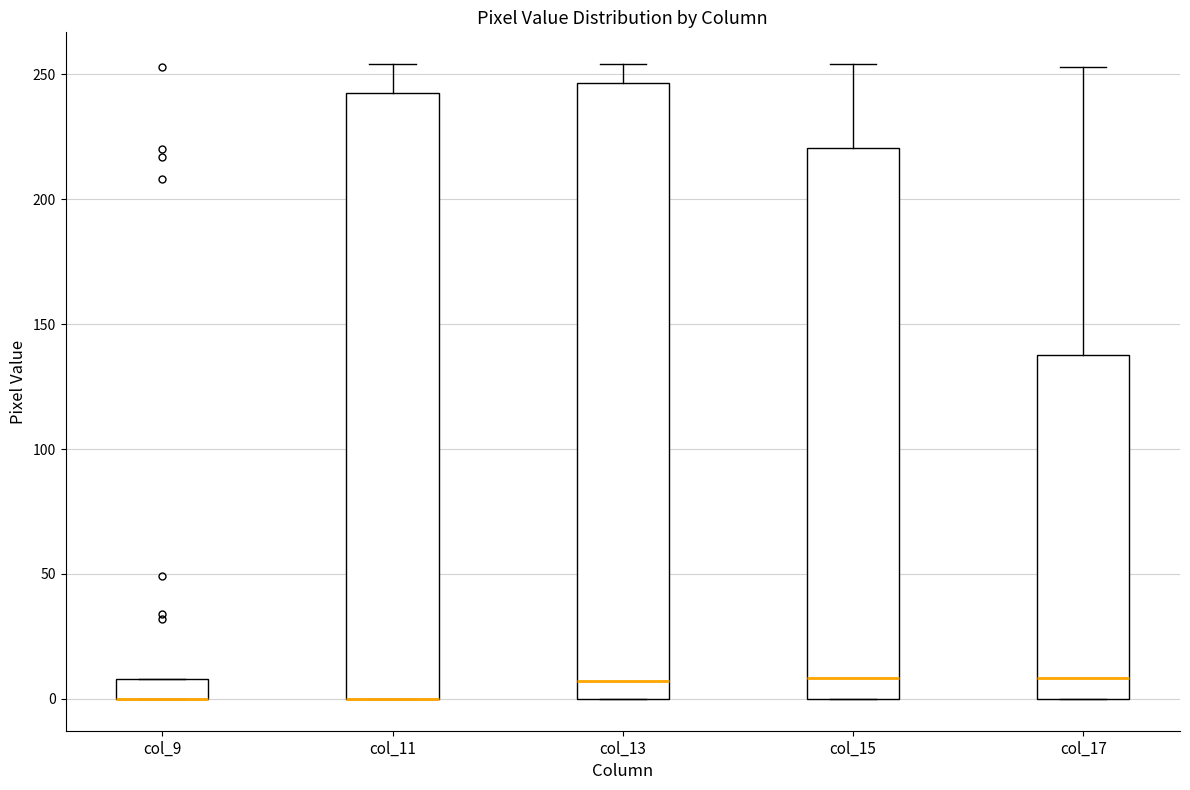

Reading left to right, read every box against the y-axis: the position of its median line, the range the box covers, and the ends of its whiskers. The values are not printed on the chart, so give them approximately, as read against the axis.

col_9: median 0 (drawn on the box's lower edge), box 0 to 10, whiskers 0 to 10
col_11: median 0 (drawn on the box's lower edge), box 0 to 245, whiskers 0 to 255
col_13: median 5, box 0 to 245, whiskers 0 to 255
col_15: median 10, box 0 to 220, whiskers 0 to 255
col_17: median 10, box 0 to 140, whiskers 0 to 255